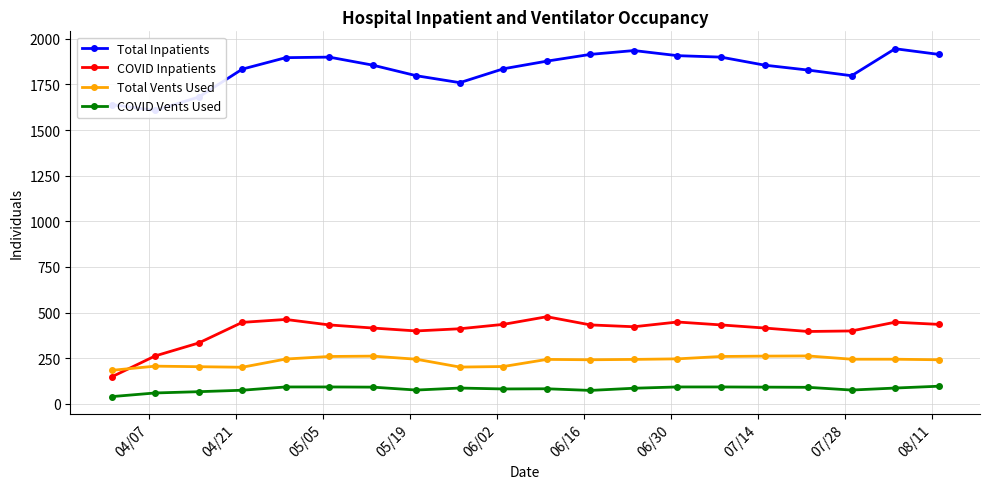

List the series in order of their peak value, highest first.

Total Inpatients, COVID Inpatients, Total Vents Used, COVID Vents Used